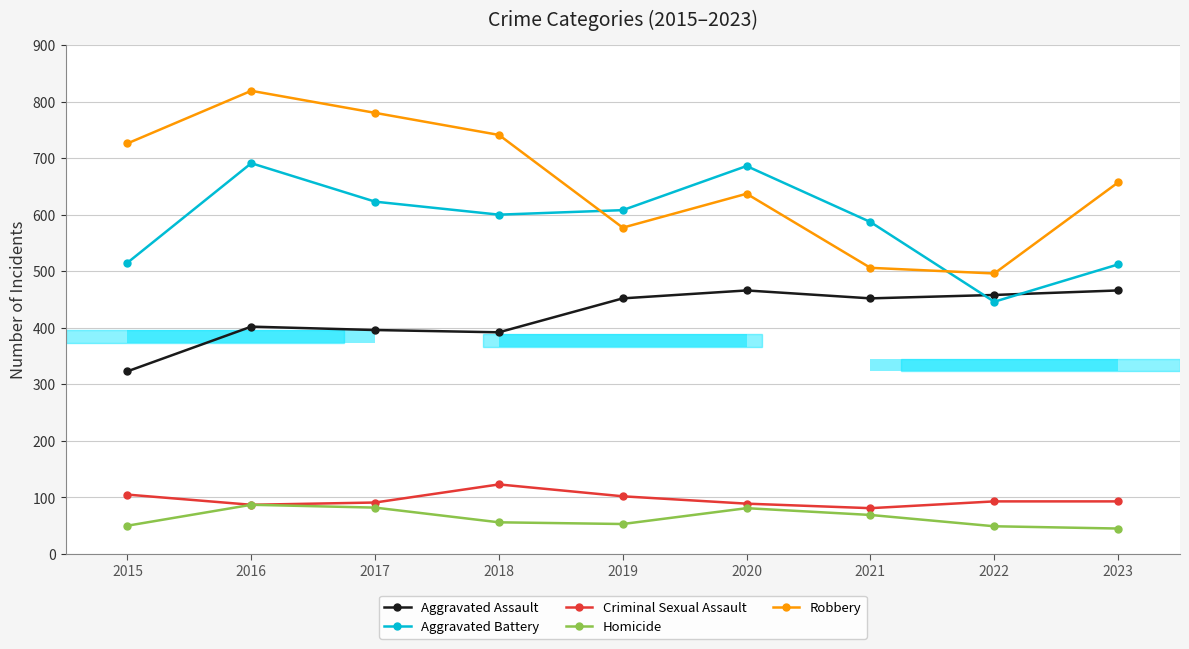

What is the sum of all Robbery values?

5939